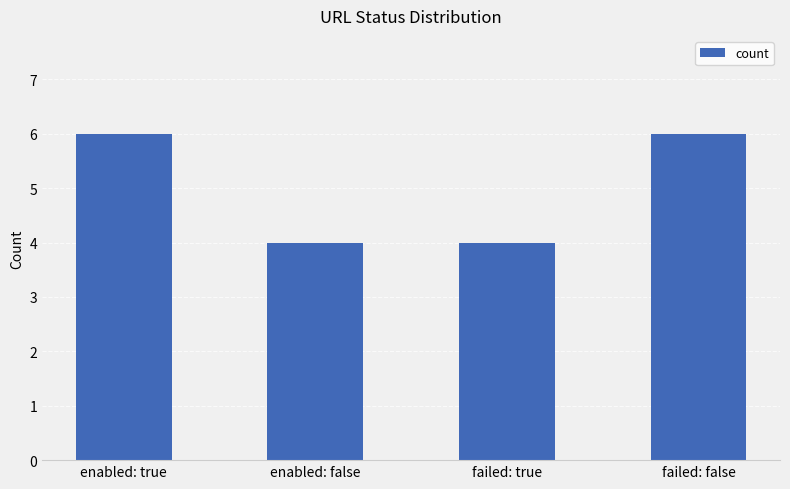

Are the bars grouped side by side (vs. stacked)?

No